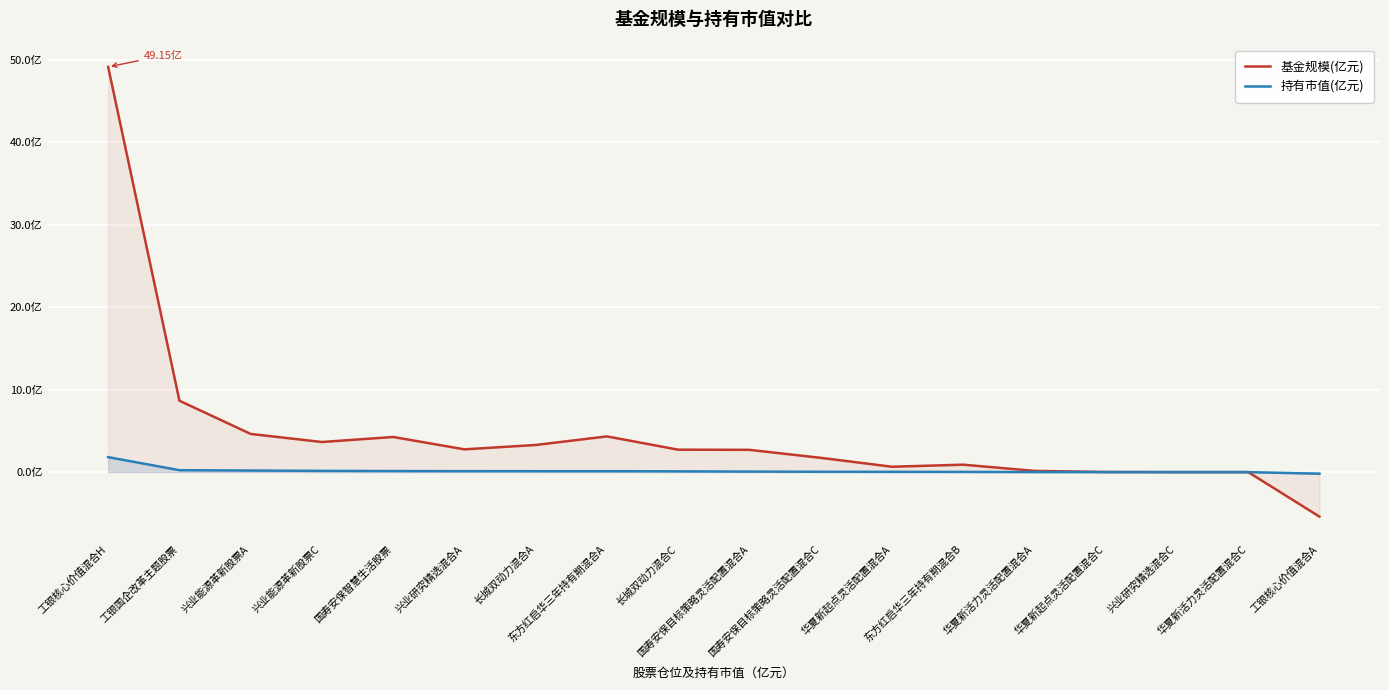

What is the lowest value of the 持有市值(亿元) series?

-0.2